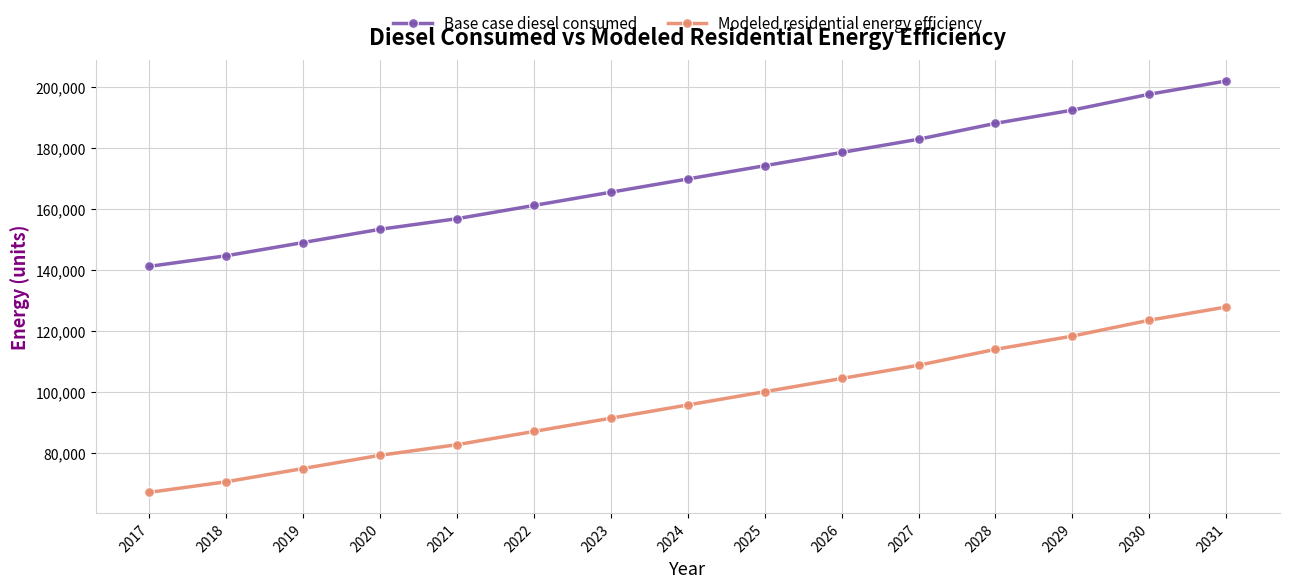

List the labels in order of Base case diesel consumed value, largest first.

2031, 2030, 2029, 2028, 2027, 2026, 2025, 2024, 2023, 2022, 2021, 2020, 2019, 2018, 2017